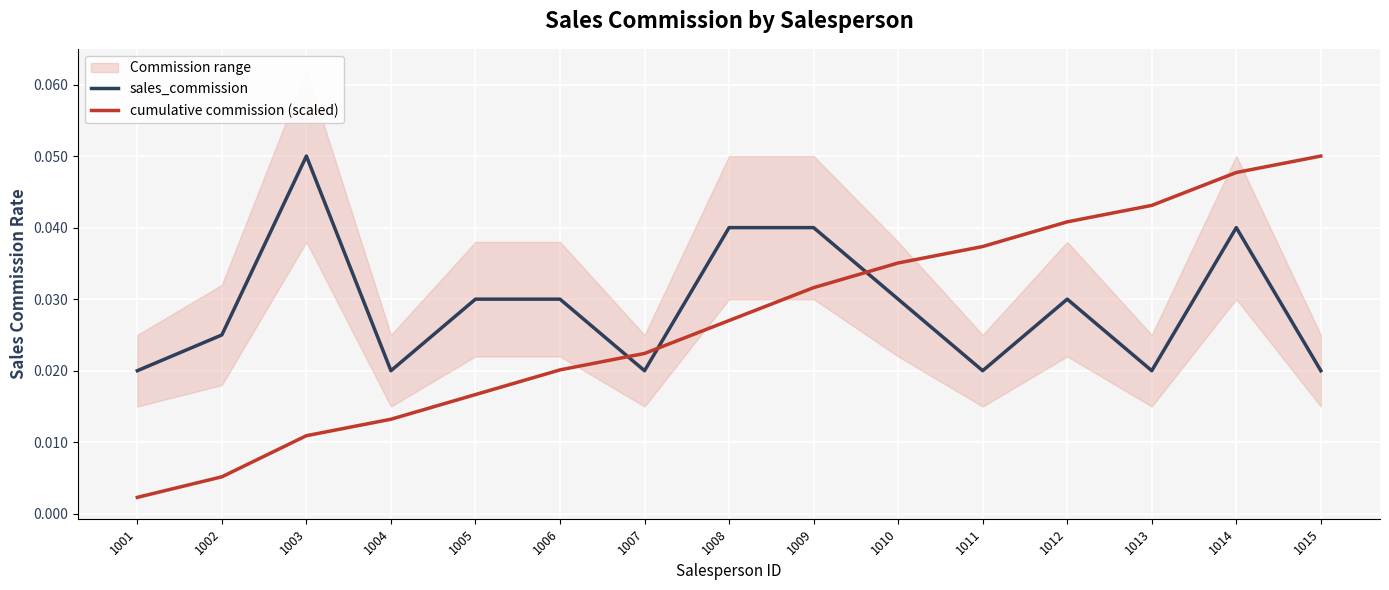

Rank the series by their average value, from highest to lowest.

sales_commission, cumulative commission (scaled)